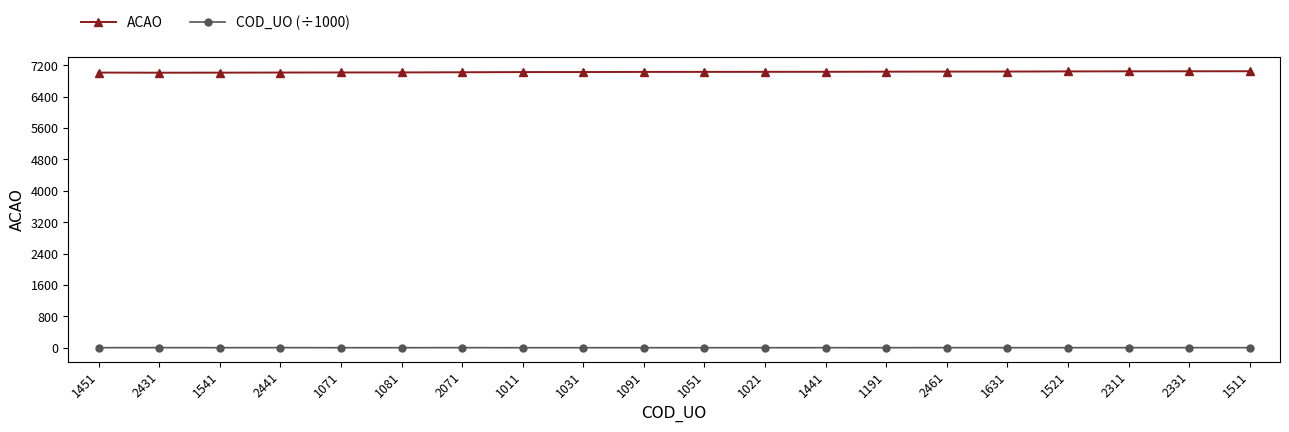

What is the difference between the ACAO values at 1021 and 2331?

14.0